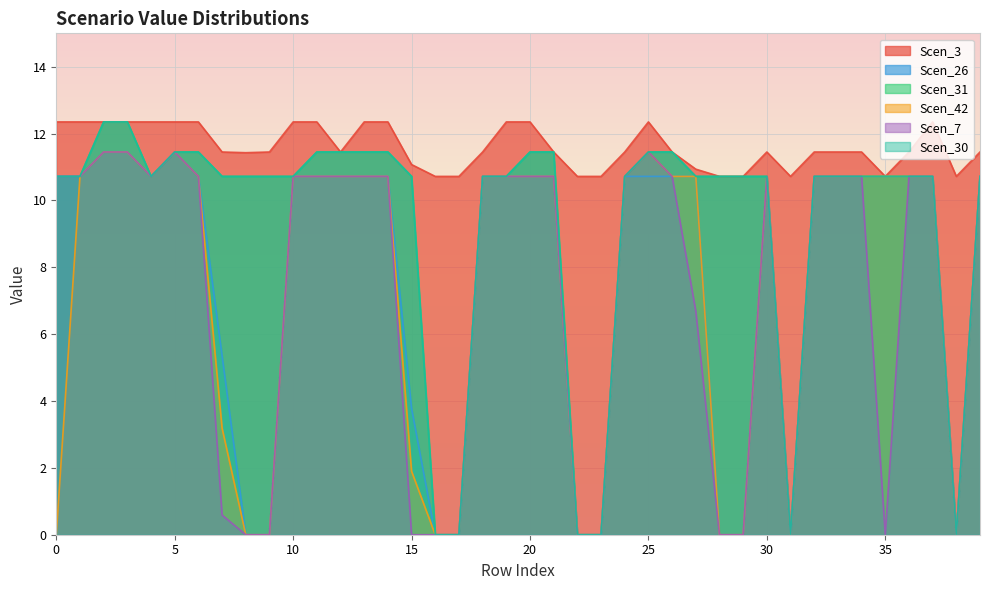

What is the maximum value for Scen_26?

11.4